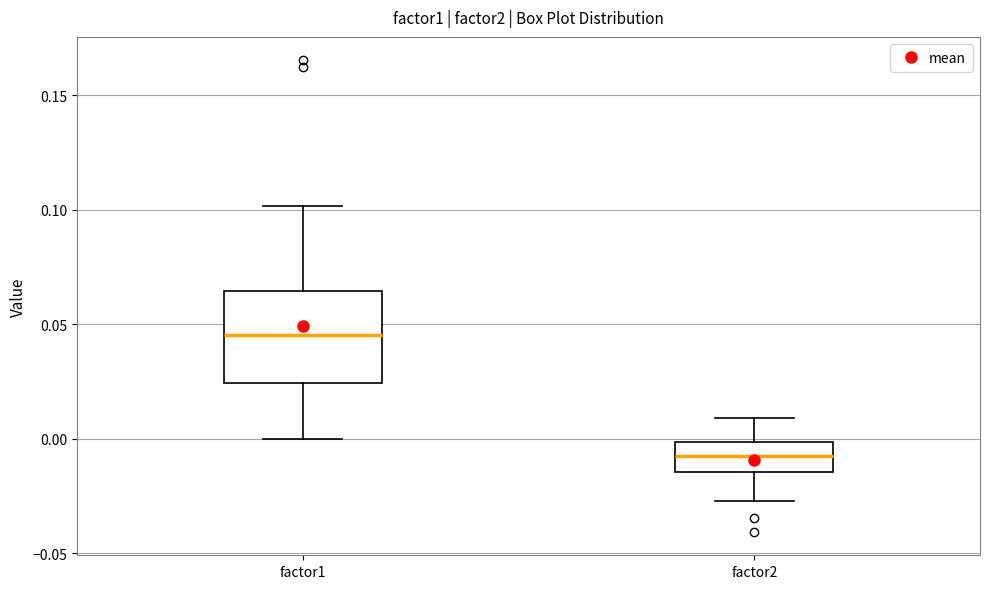

Reading left to right, transcribe this box plot: for each box, give where its median line is, the range the box spans, and where its two whiskers end, as read against the y-axis. The values are not printed on the chart, so give them approximately, as read against the axis.

factor1: median 0.045, box 0.025 to 0.065, whiskers 0.000 to 0.100
factor2: median -0.010, box -0.015 to 0.000, whiskers -0.025 to 0.010